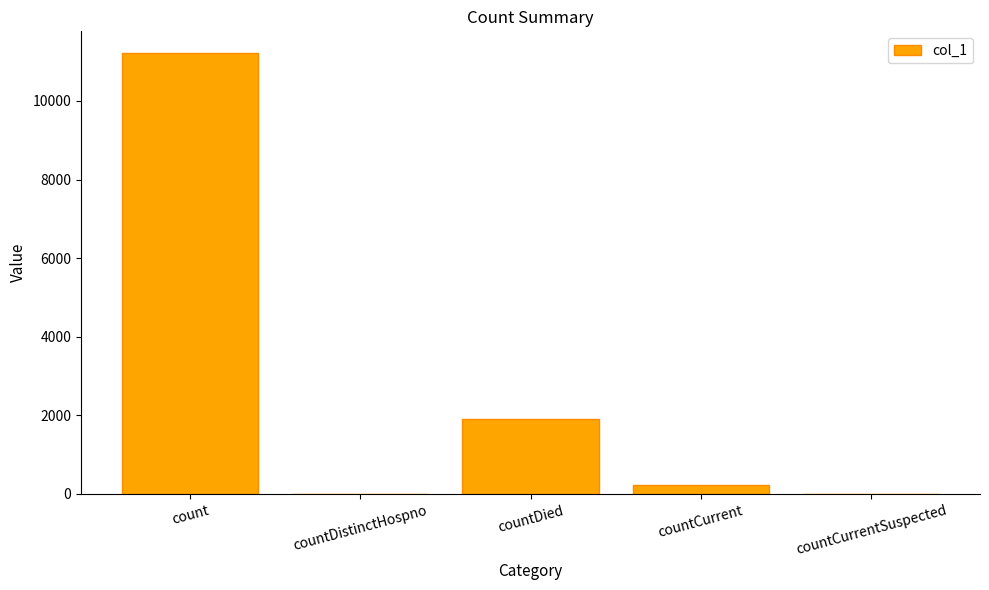

Which label corresponds to the largest value in the chart?

count